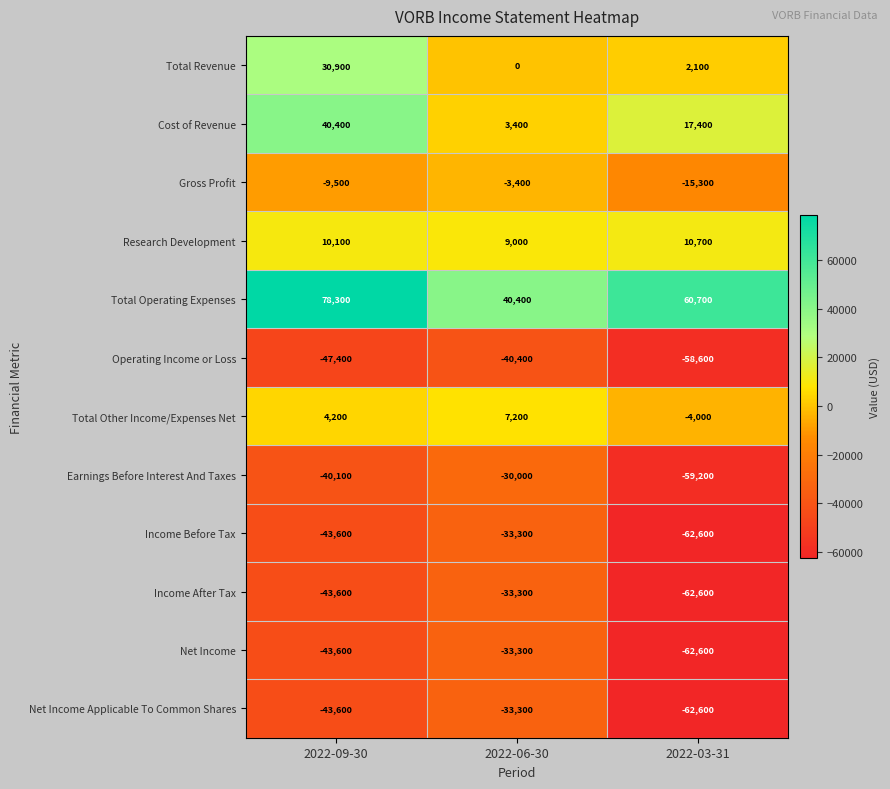

How many Operating Income or Loss values are between -58600 and -40400?

3